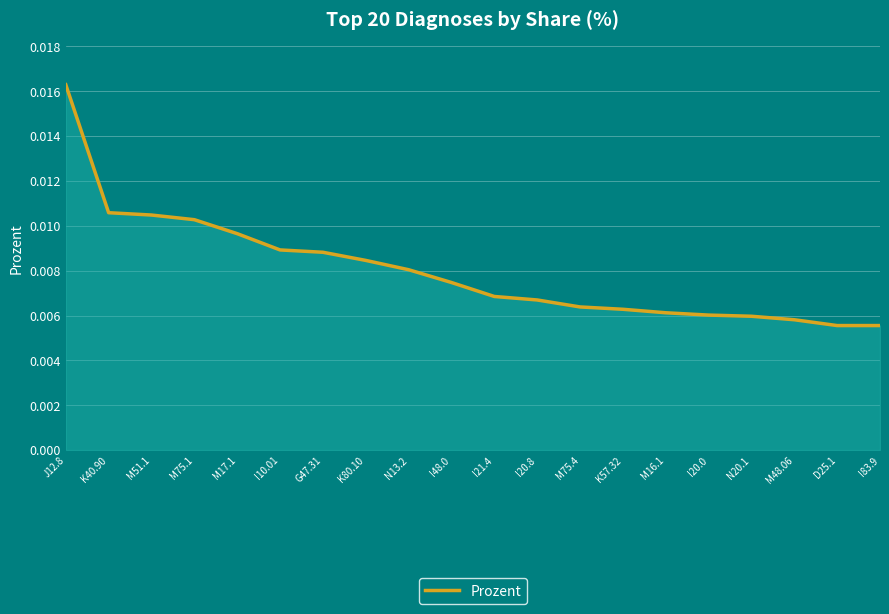

What position from the right is M51.1?

18